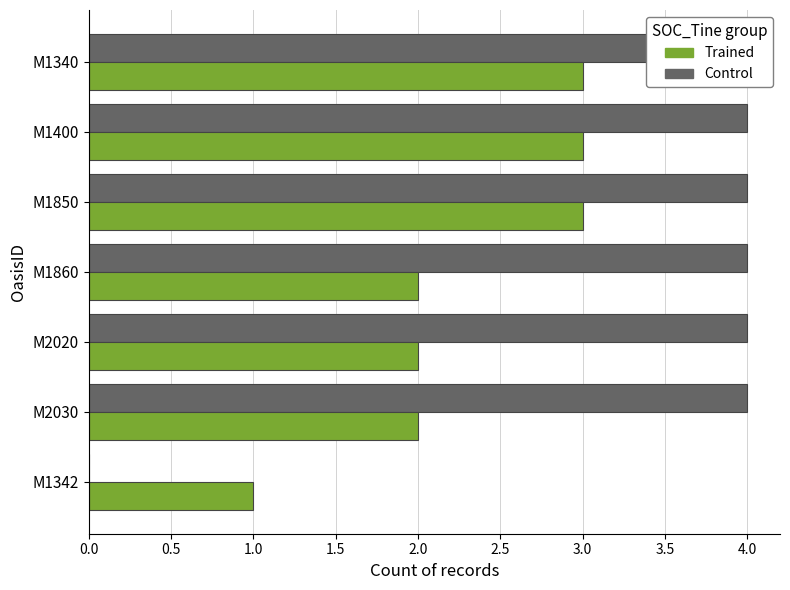

Which series changed the most between M2020 and M1860?

Control